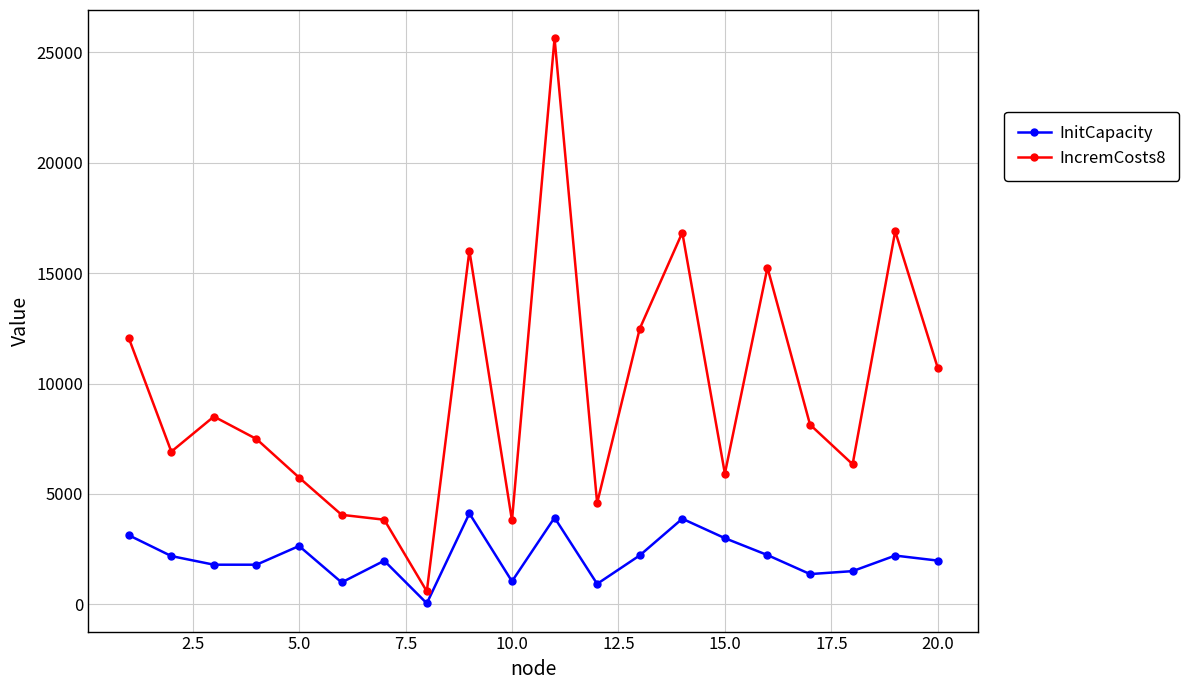

At how many categories does at least one series exceed 16340?

3